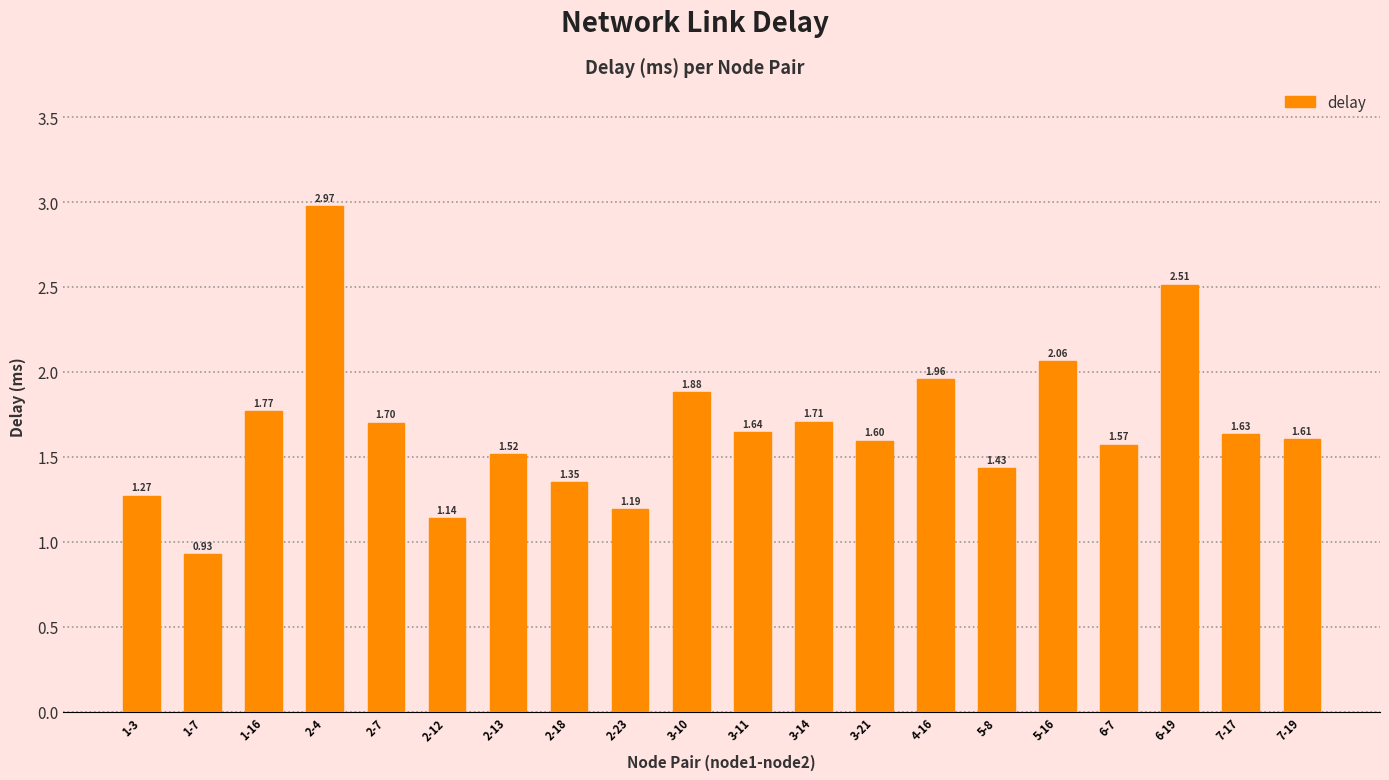

Are the bars horizontal?

No